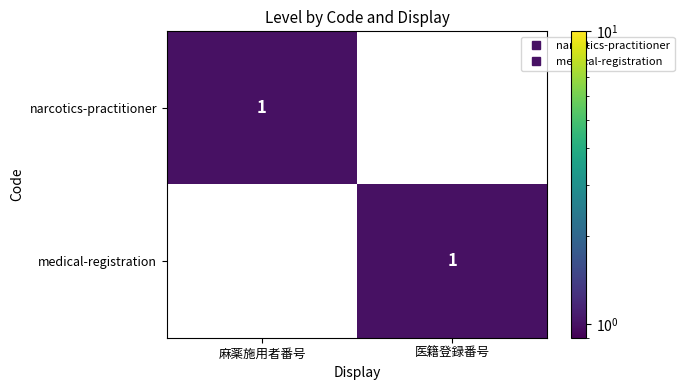

Reading left to right, transcribe all the data shown in this chart.

narcotics-practitioner: 1	0
medical-registration: 0	1